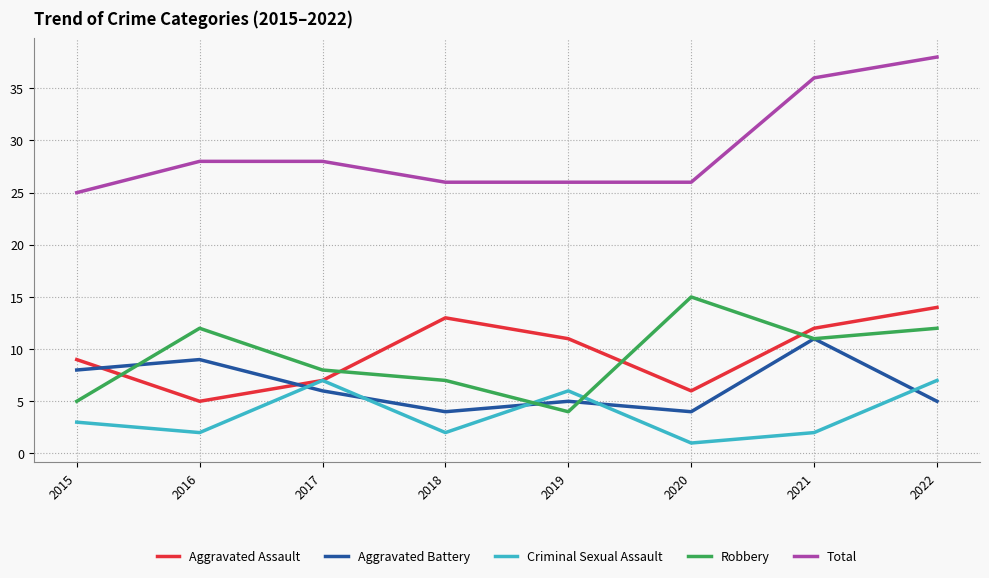

How many lines are shown in the chart?

5